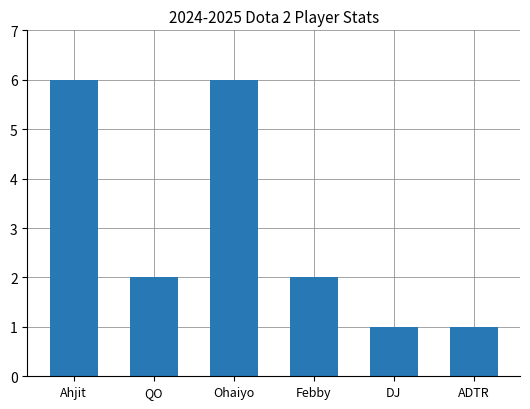

What is the label of the 4th bar from the right?

Ohaiyo